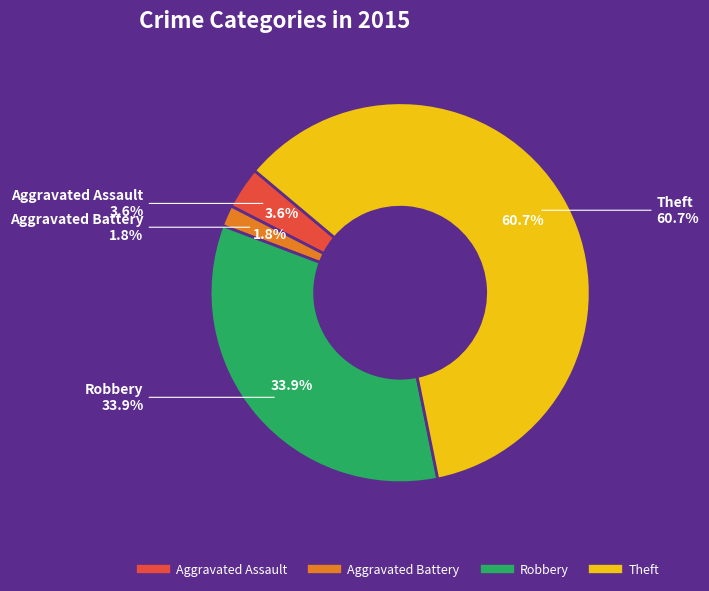

Combined, what portion of the pie is Aggravated Battery and Aggravated Assault?

5.4%